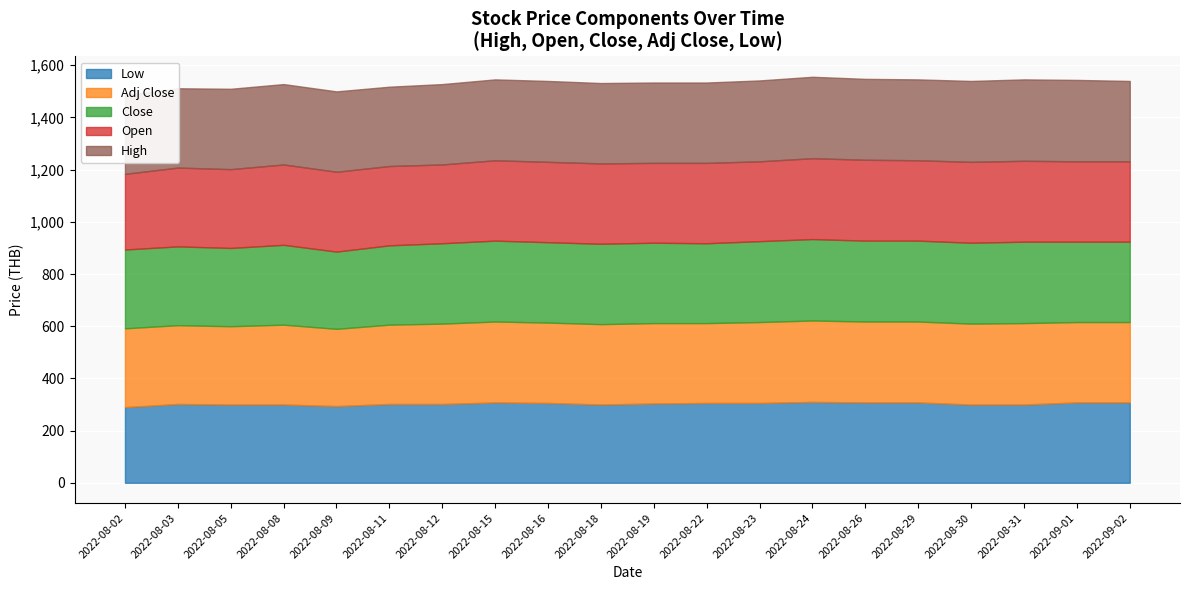

What is the sum of the Open values at 2022-08-19 and 2022-08-16?

614